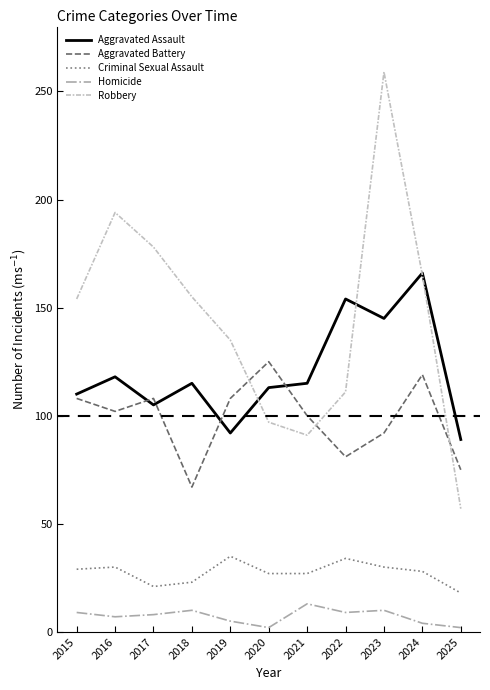

Rank the series by their maximum value, from lowest to highest.

Homicide, Criminal Sexual Assault, Aggravated Battery, Aggravated Assault, Robbery